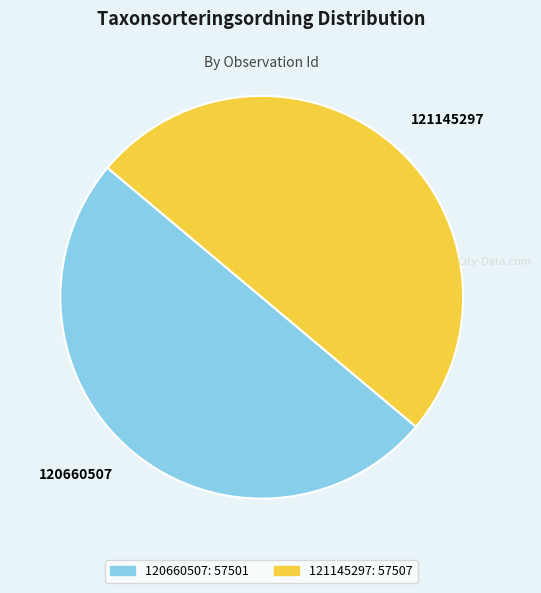

What is the ratio of the value at 120660507 to the value at 121145297?

1.0